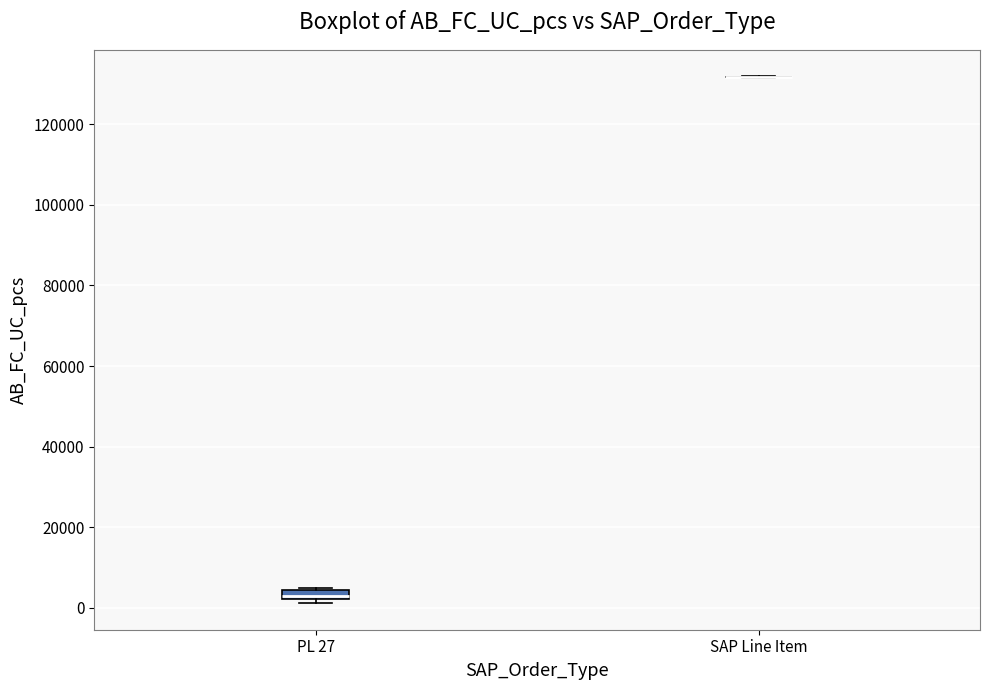

Comparing the boxes themselves (not the whiskers), which one is the tallest?

PL 27